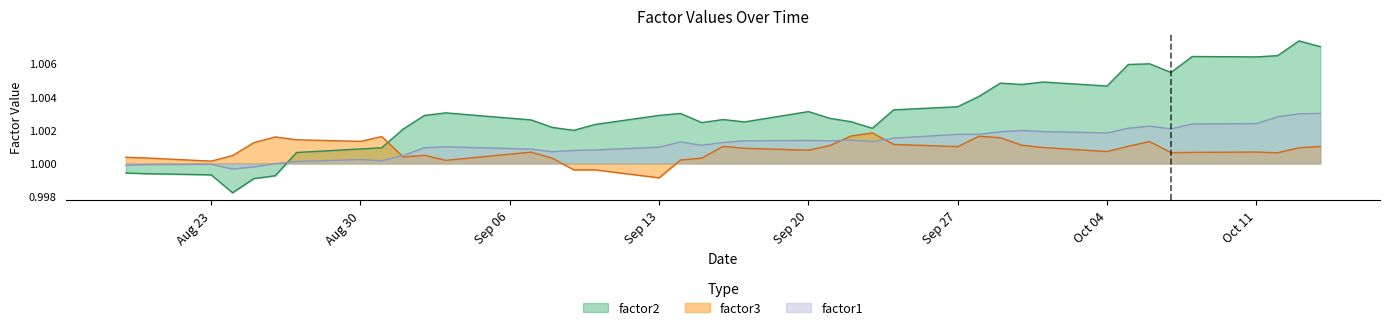

What is the value of the factor3 point at the 36th from the left?

1.0